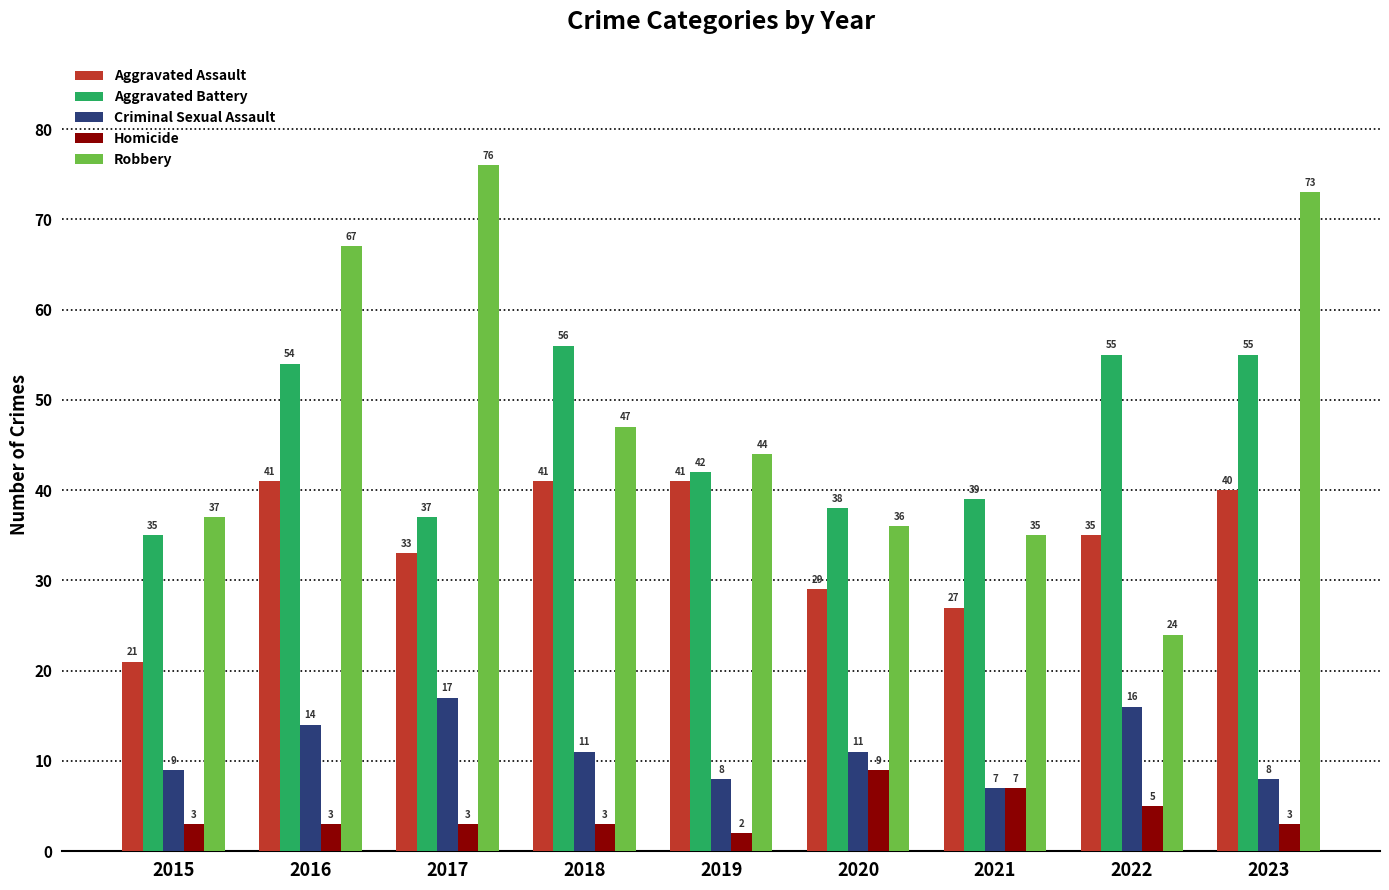

Which series has the largest total across all categories?

Robbery